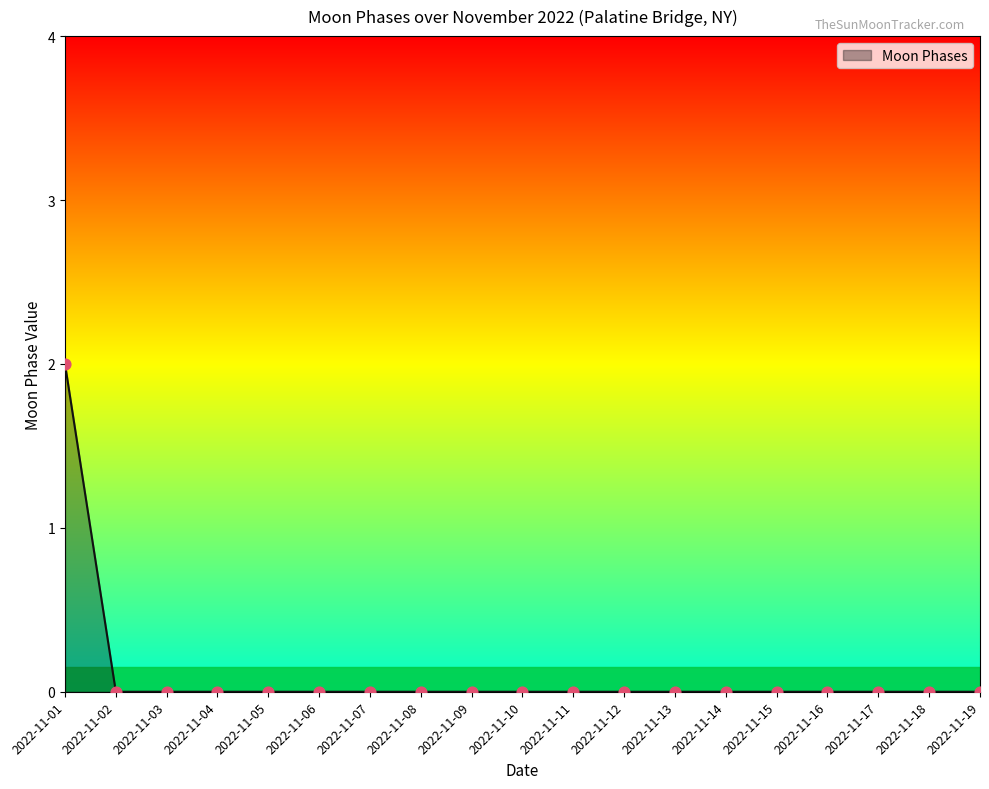

Which has a higher value, 2022-11-14 or 2022-11-01?

2022-11-01